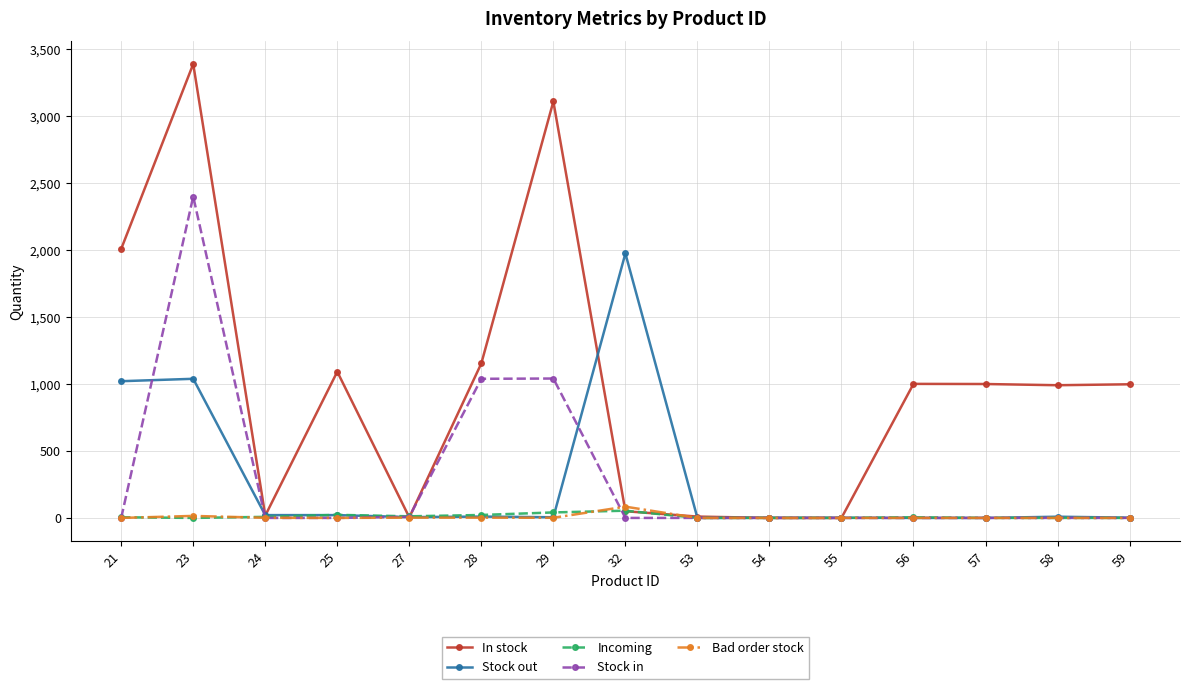

How many lines are shown in the chart?

5